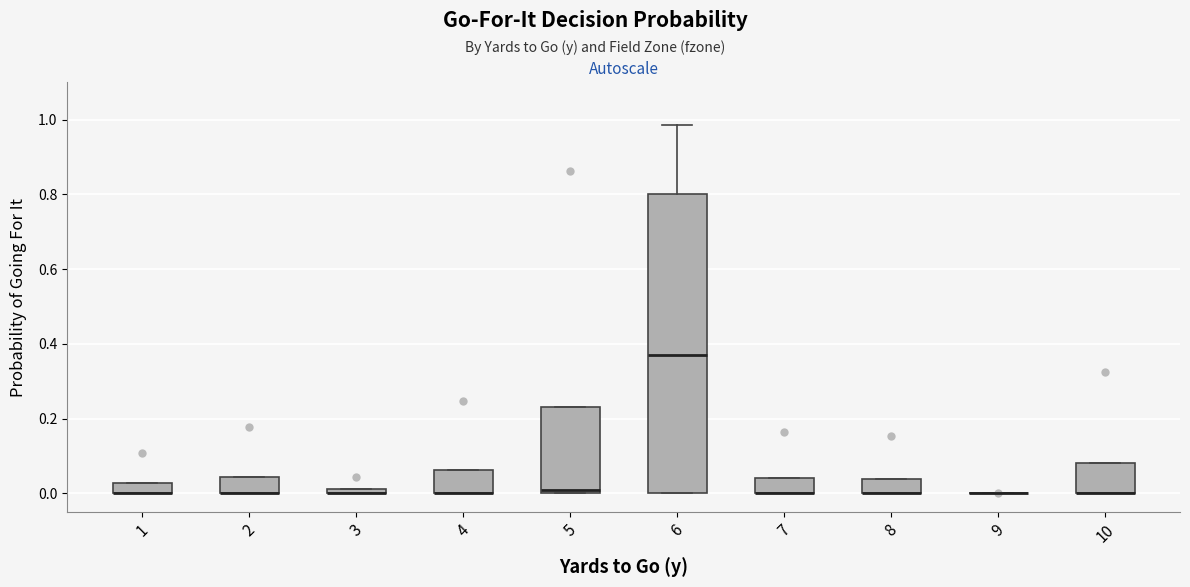

Where is the upper edge of the box at x = 4 on the y-axis? The values are not printed on the chart, so give them approximately, as read against the axis.

0.06